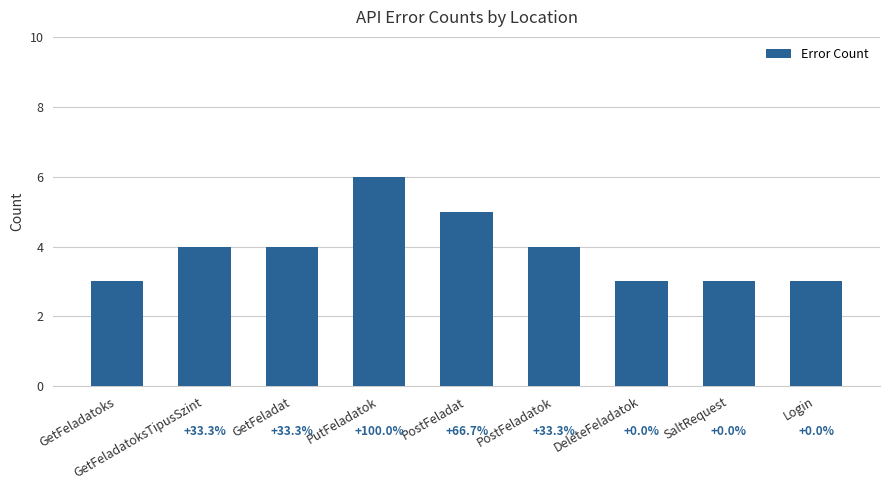

Does the chart contain any negative values?

No